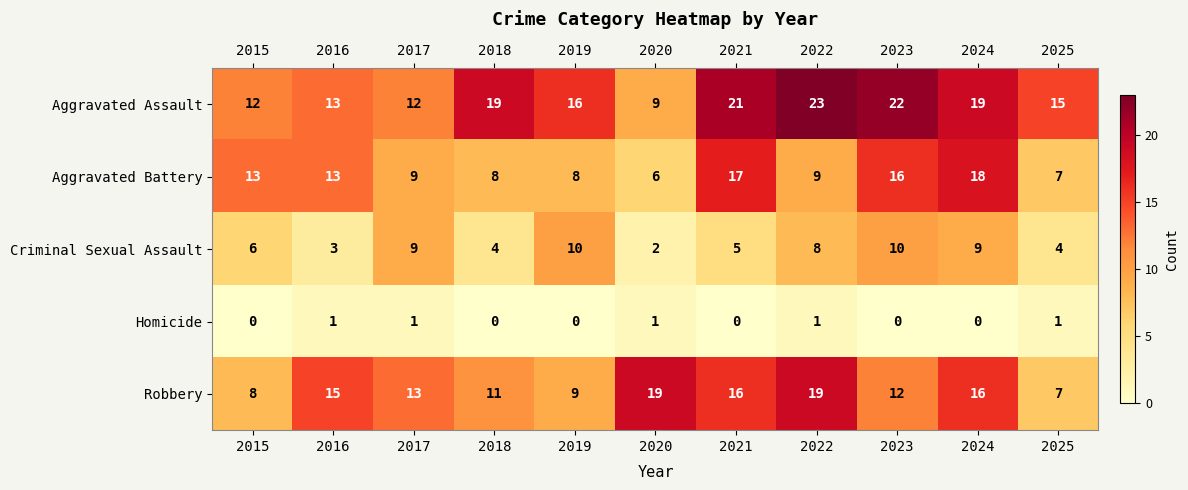

Which series has the largest total across all categories?

Aggravated Assault